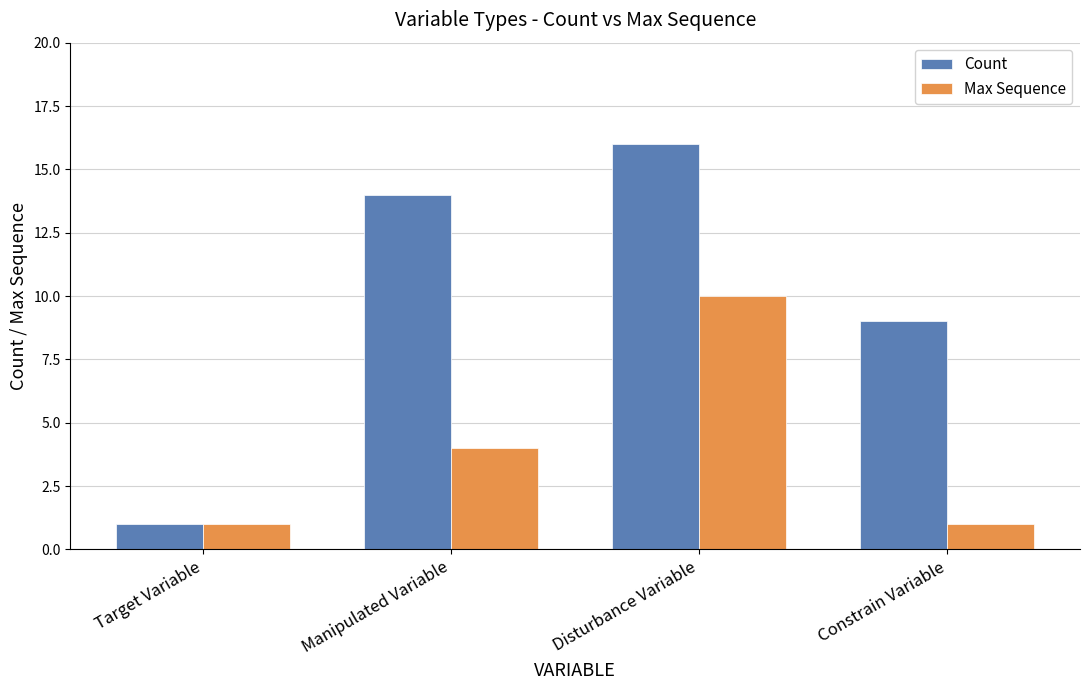

Reading left to right, extract all data points from this chart.

Count: 1	14	16	9
Max Sequence: 1	4	10	1